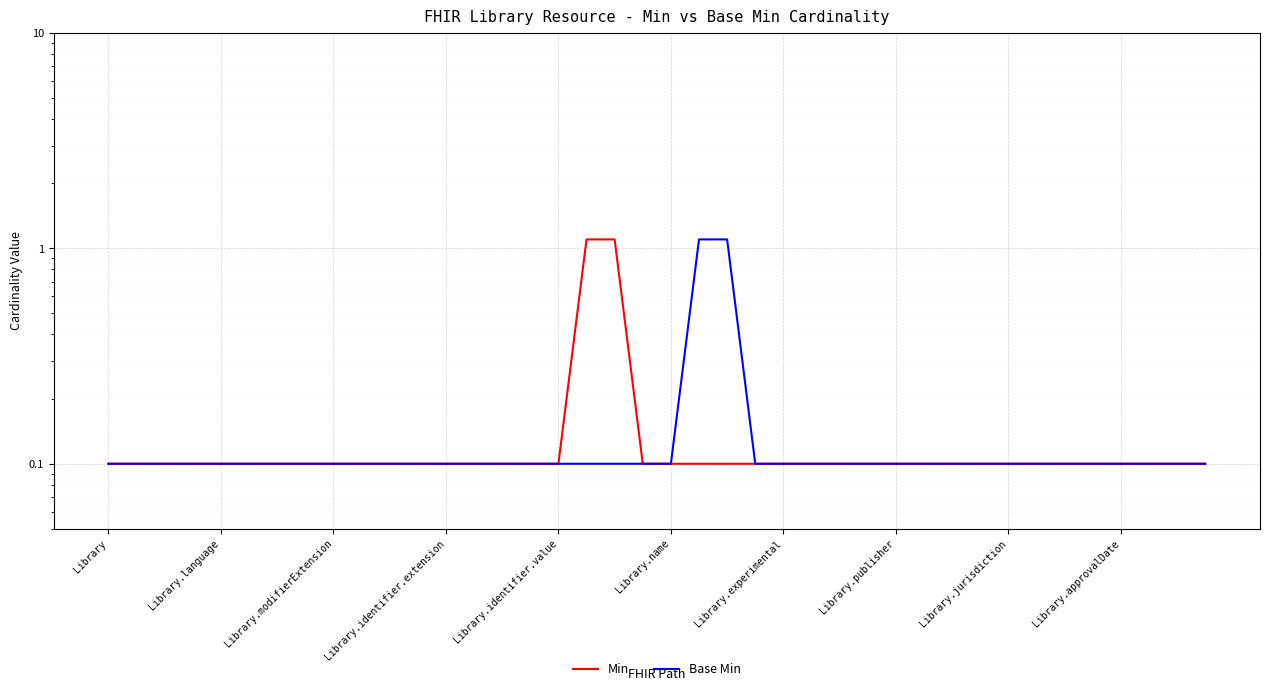

What is the difference between the second highest and minimum values in the Min series?

1.0